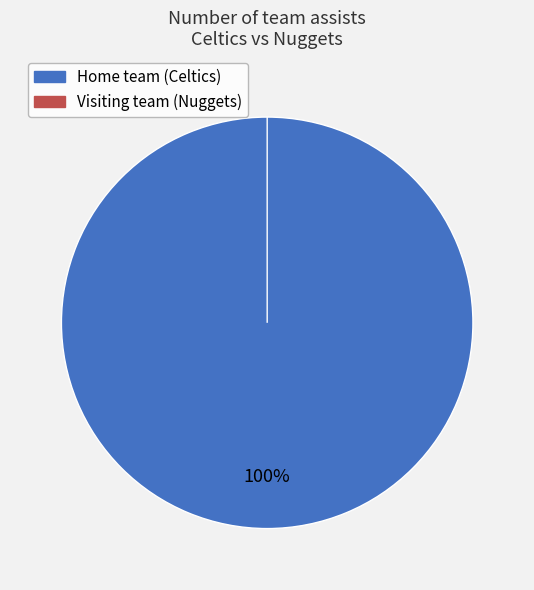

Count the number of slices in the pie.

2